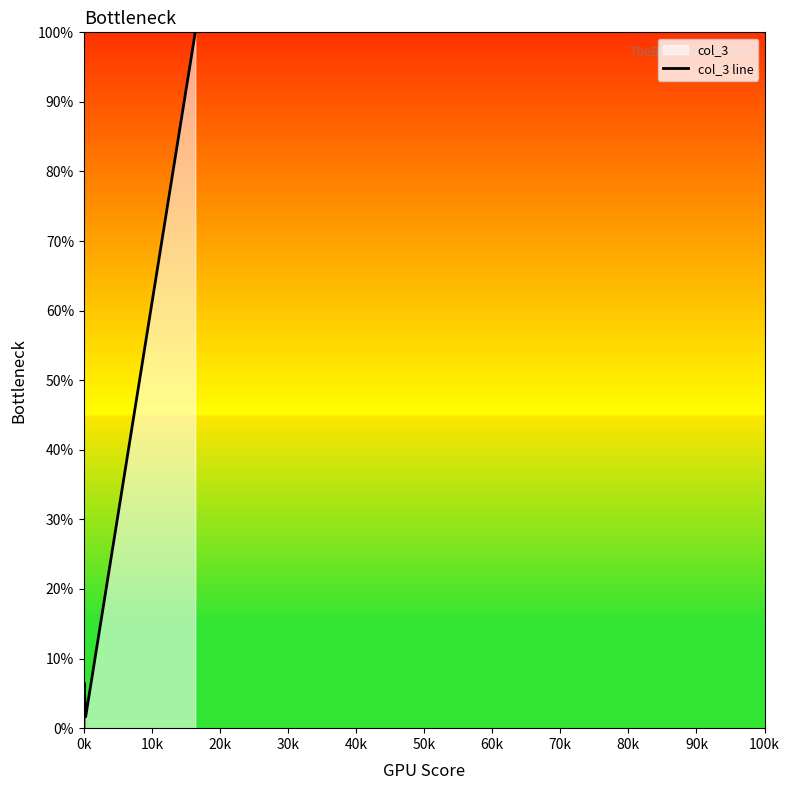

What is the greatest value displayed?

100.0